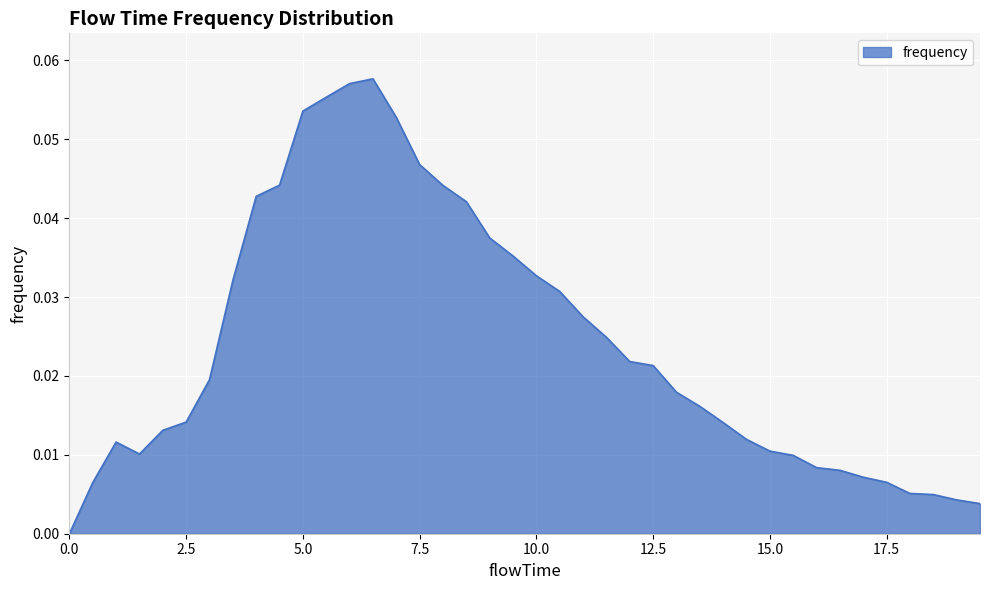

Reading left to right, extract all data points from this chart.

0.0	0.0	0.0	0.0	0.0	0.0	0.0	0.0	0.0	0.0	0.1	0.1	0.1	0.1	0.1	0.0	0.0	0.0	0.0	0.0	0.0	0.0	0.0	0.0	0.0	0.0	0.0	0.0	0.0	0.0	0.0	0.0	0.0	0.0	0.0	0.0	0.0	0.0	0.0	0.0